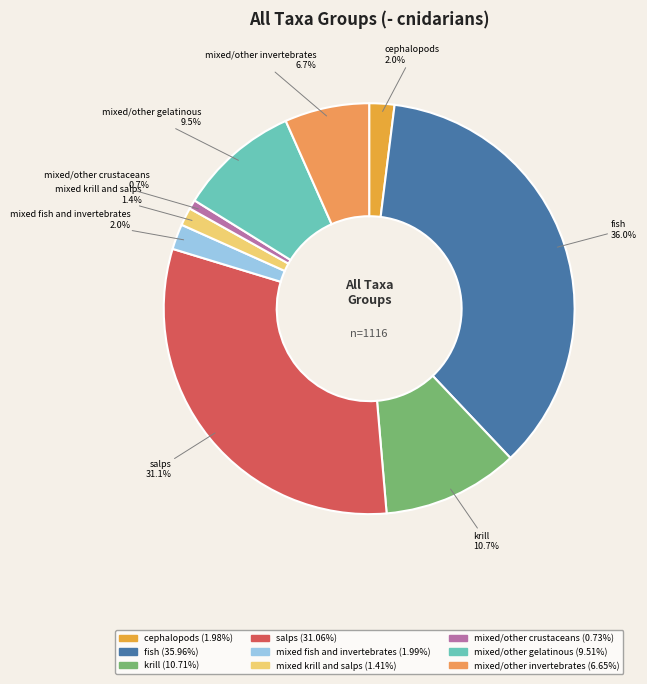

Is there any slice that represents more than half of the pie?

No